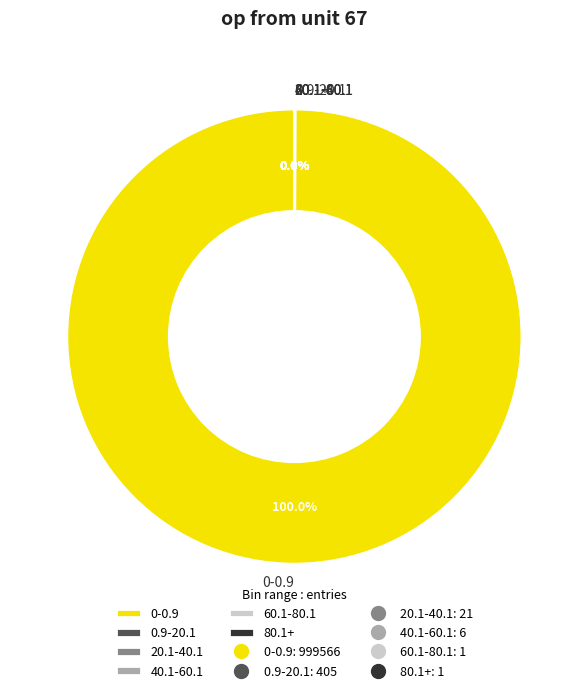

To the nearest percent, what portion does 0-0.9 represent?

100%